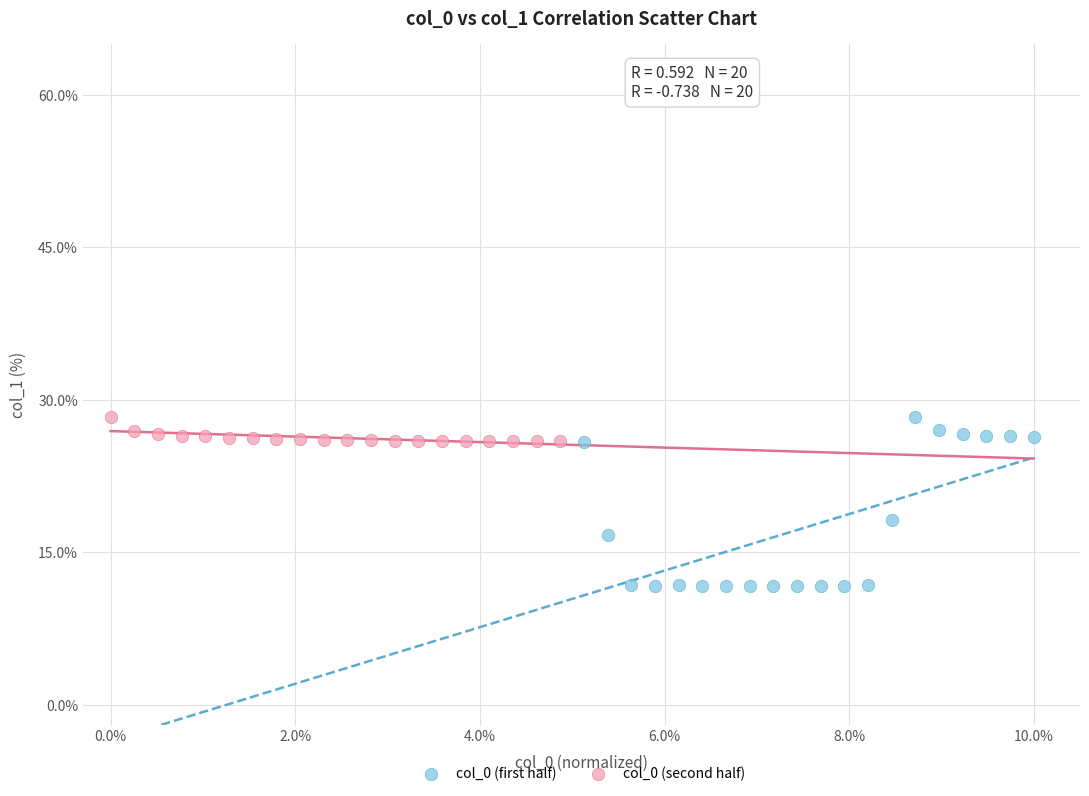

Which series reaches the minimum Y coordinate?

col_0 (first half)